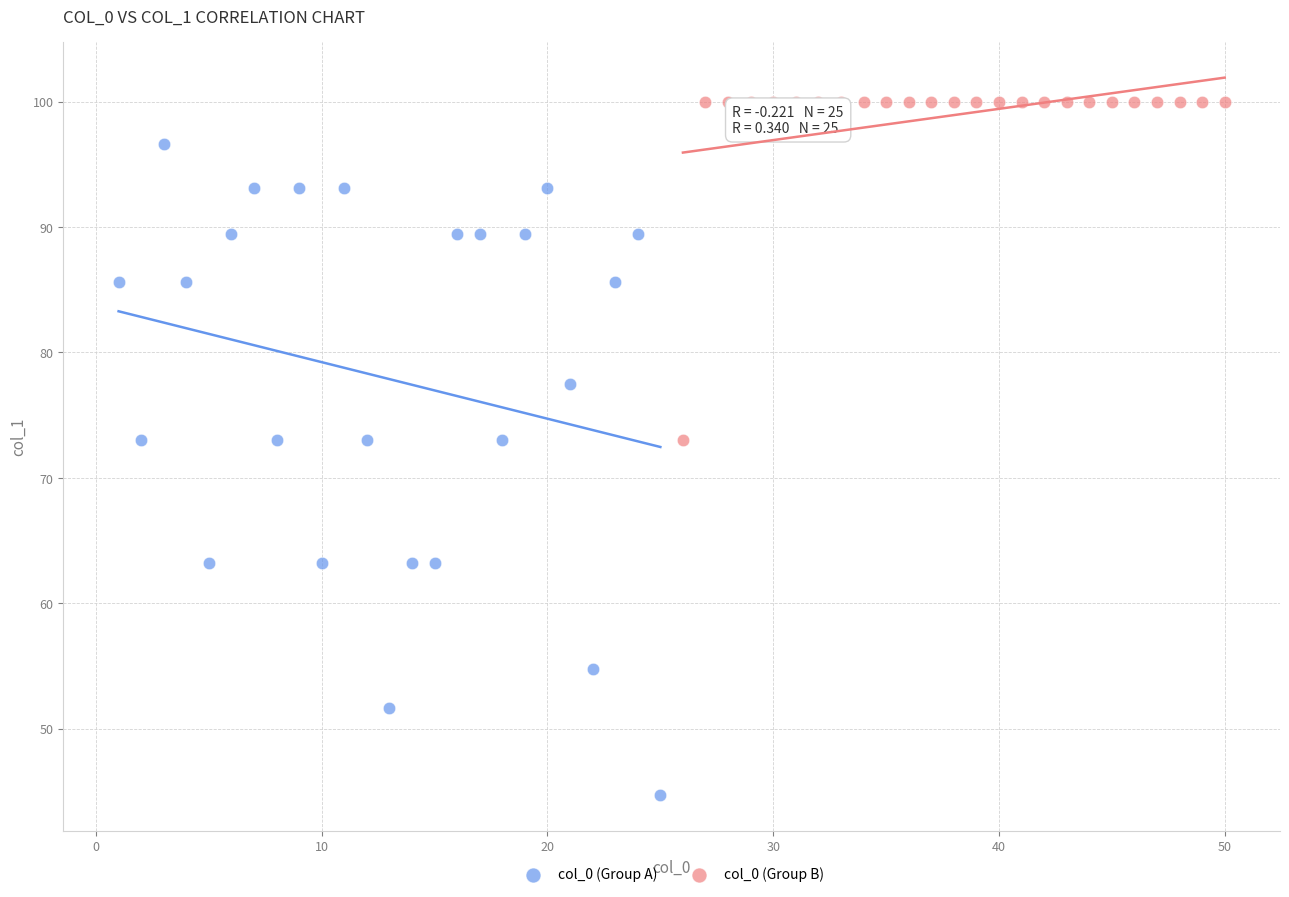

Which series reaches the minimum Y coordinate?

col_0 (Group A)